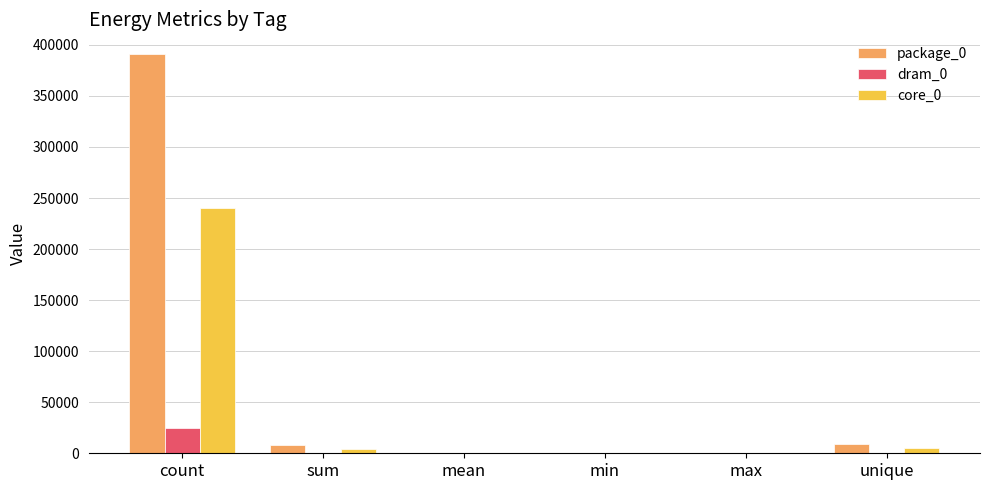

Which category has the highest value across all series?

count